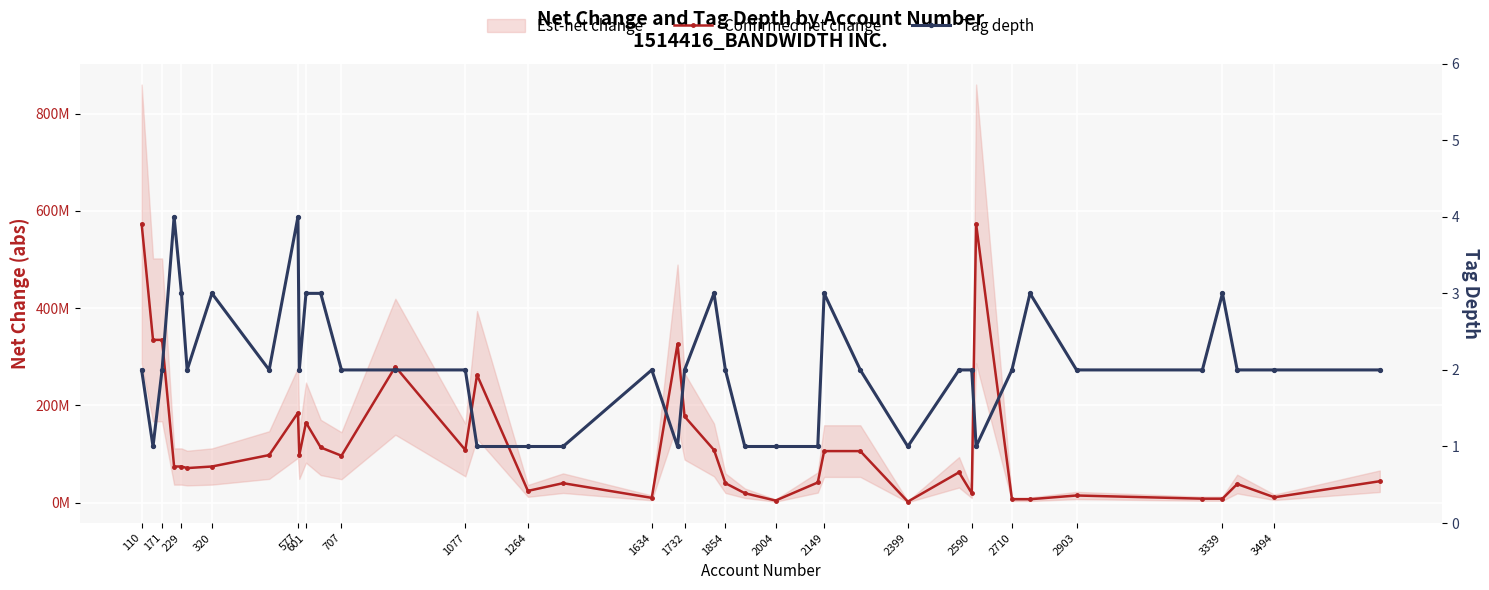

Rank the series by their average value, from highest to lowest.

Confirmed net change, Tag depth